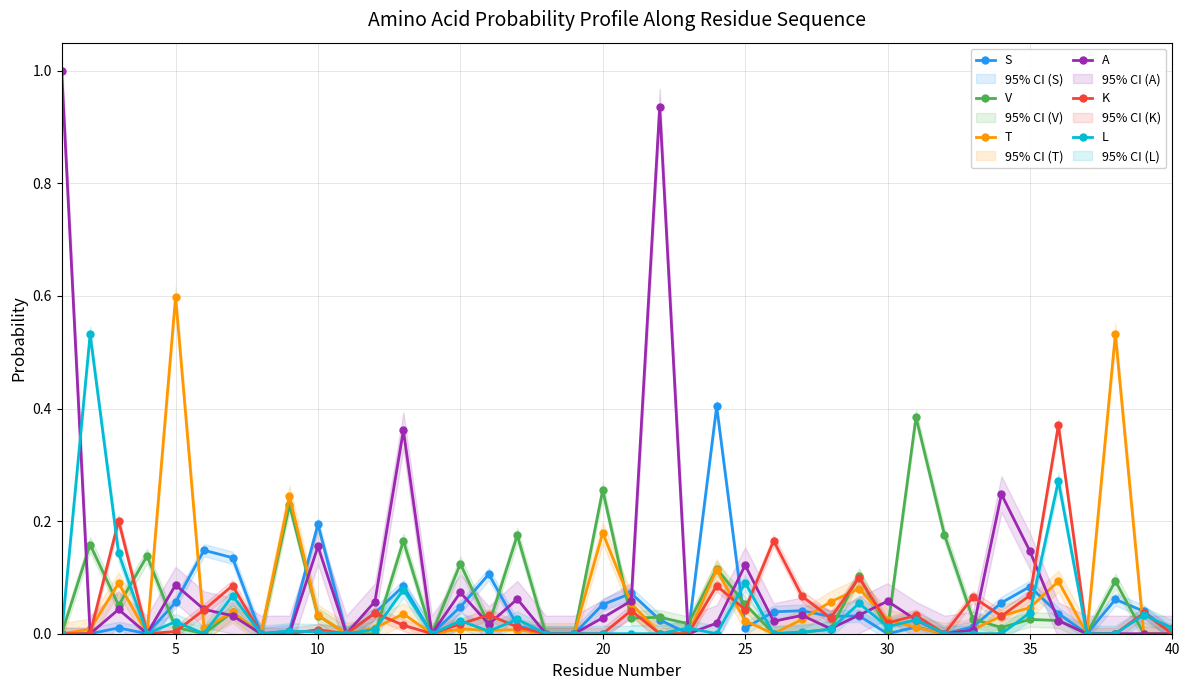

How many data points in K are above 0?

24